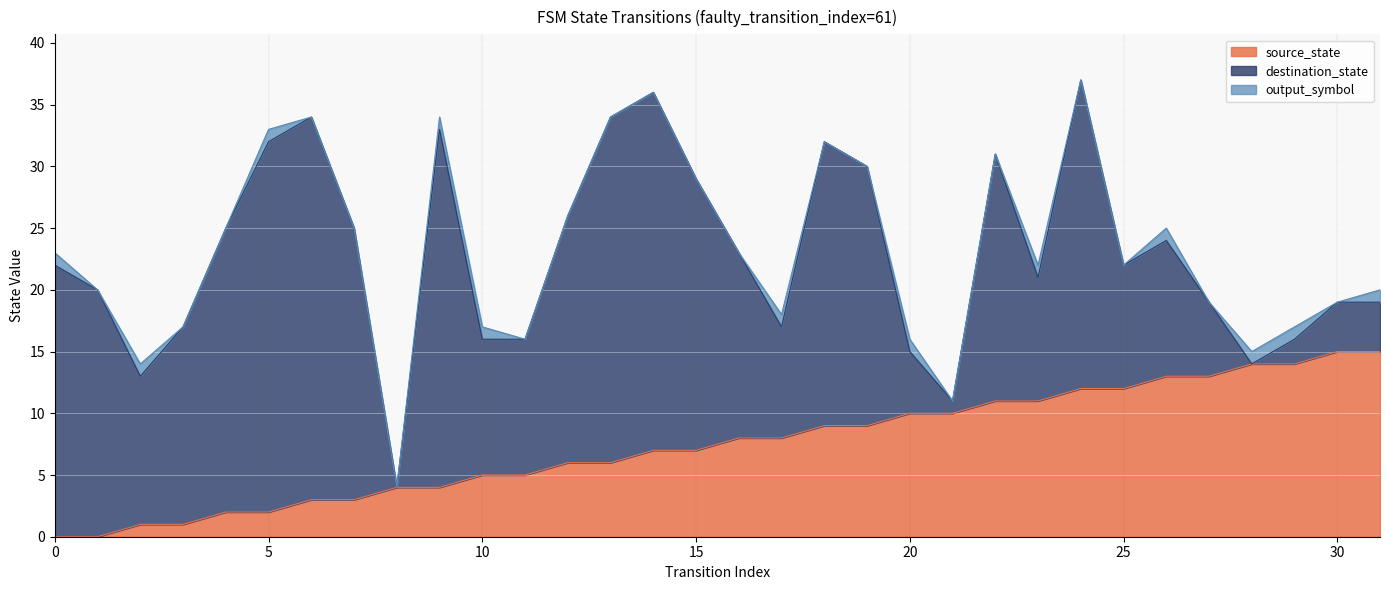

True or false: source_state has a value of 5 at 10.

True